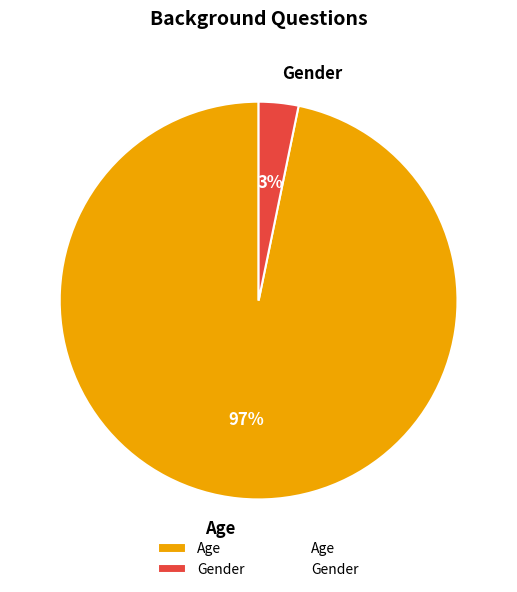

To the nearest percent, what is the combined percentage of Gender and Age?

100%